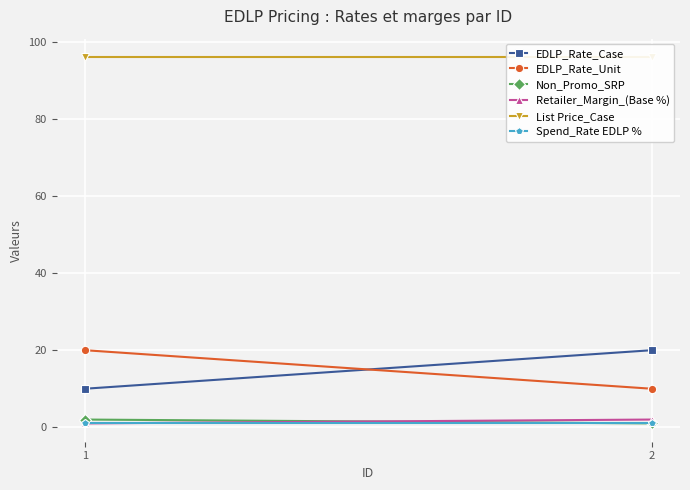

Between 2 and 1, which is larger?

2